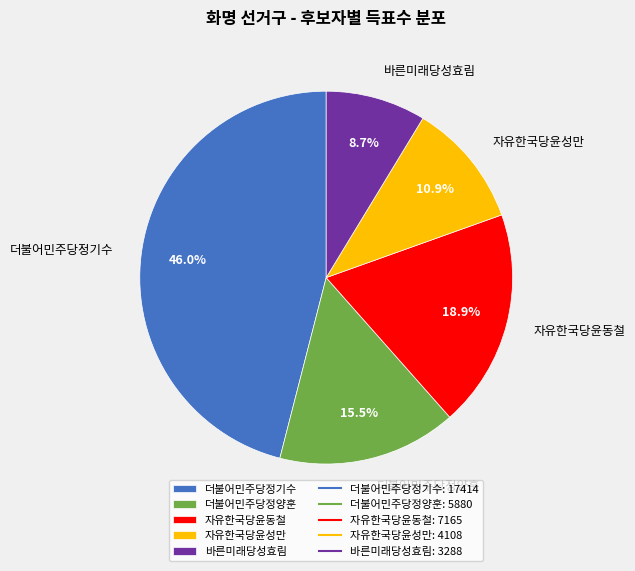

Rank the categories by value from lowest to highest.

바른미래당성효림, 자유한국당윤성만, 더불어민주당정양훈, 자유한국당윤동철, 더불어민주당정기수